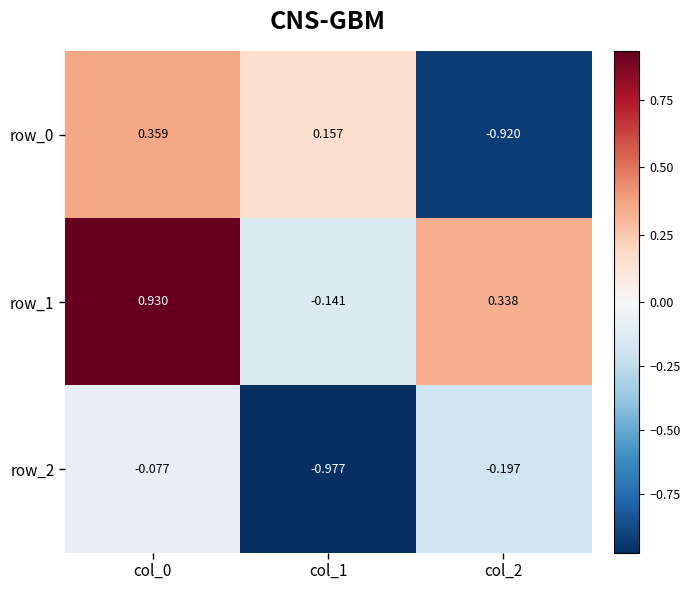

Where does the row_0 series first go above 0?

col_0